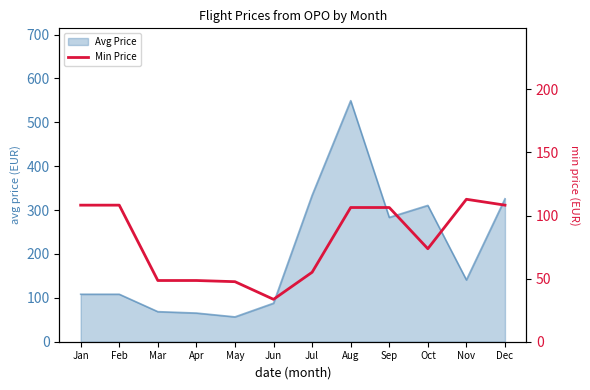

List the labels in order of value, smallest first.

Jun, May, Mar, Apr, Jul, Oct, Aug, Sep, Jan, Feb, Dec, Nov